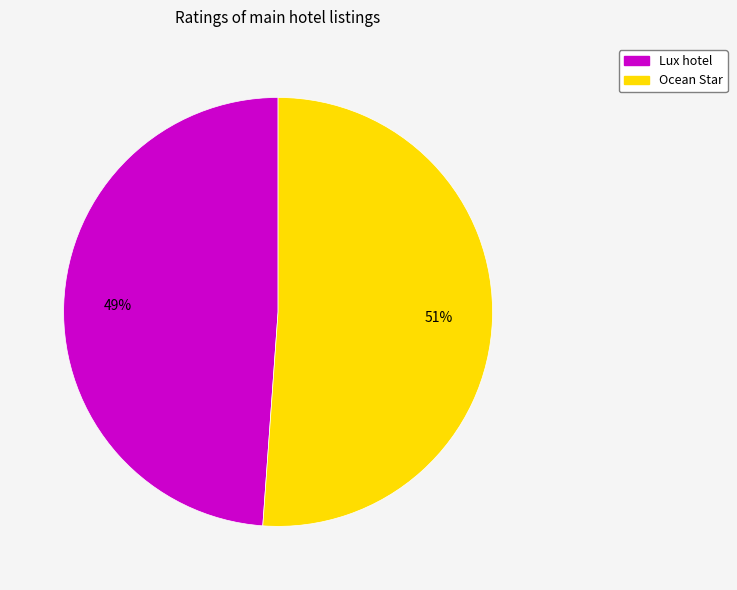

Which has a higher value, Ocean Star or Lux hotel?

Ocean Star